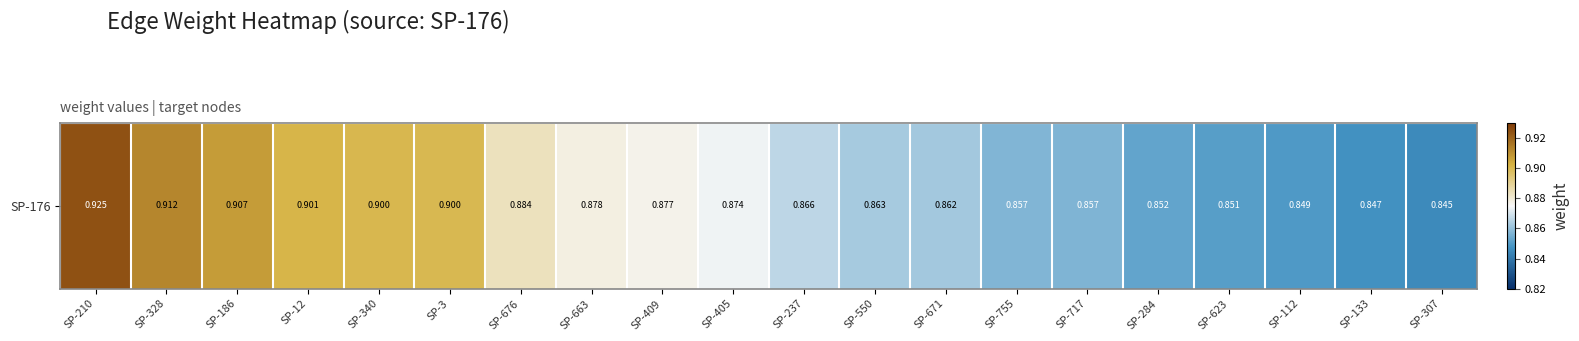

How many values are between 0 and 1?

20